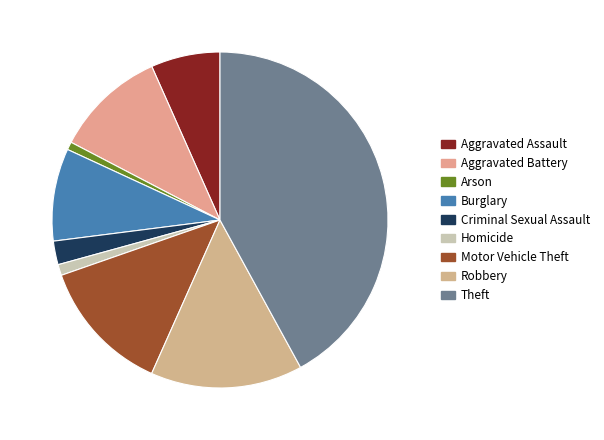

How many segments does this pie chart have?

9